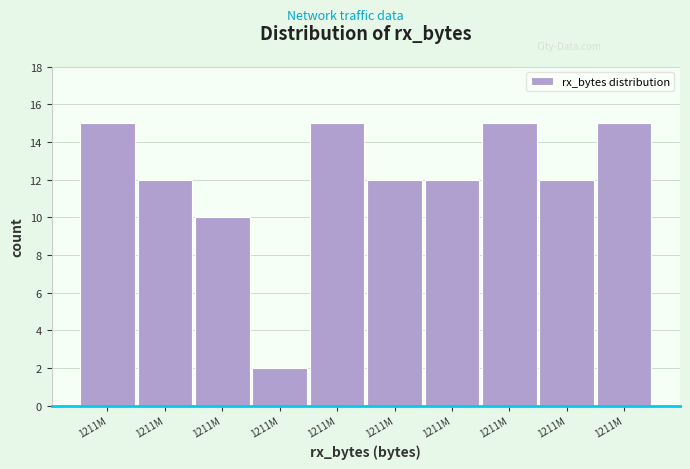

How many bars are there in total?

10